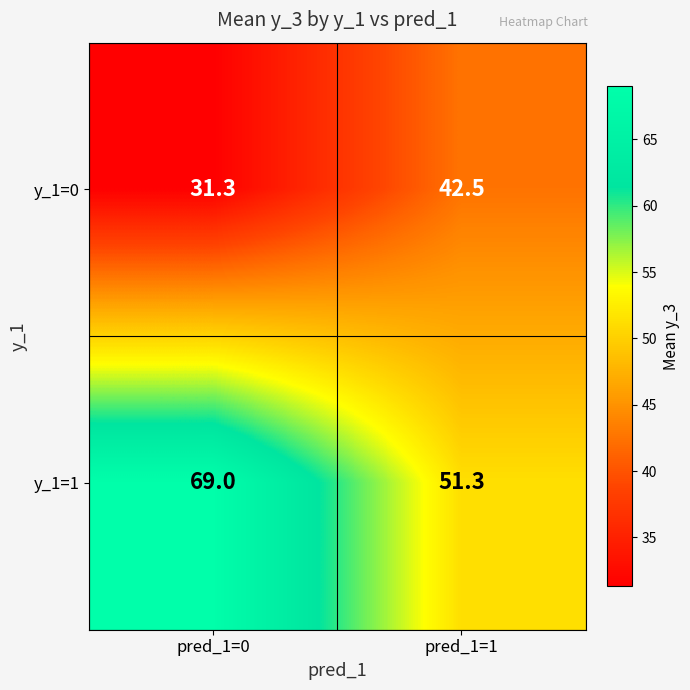

What is the sum of all y_1=1 values?

120.3